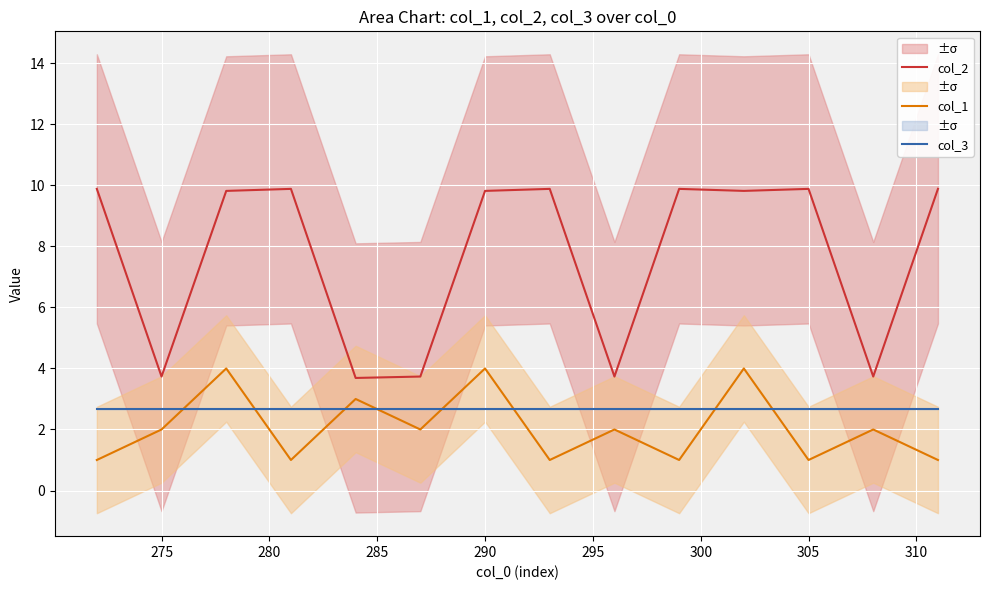

Which series has the widest spread of values?

col_2